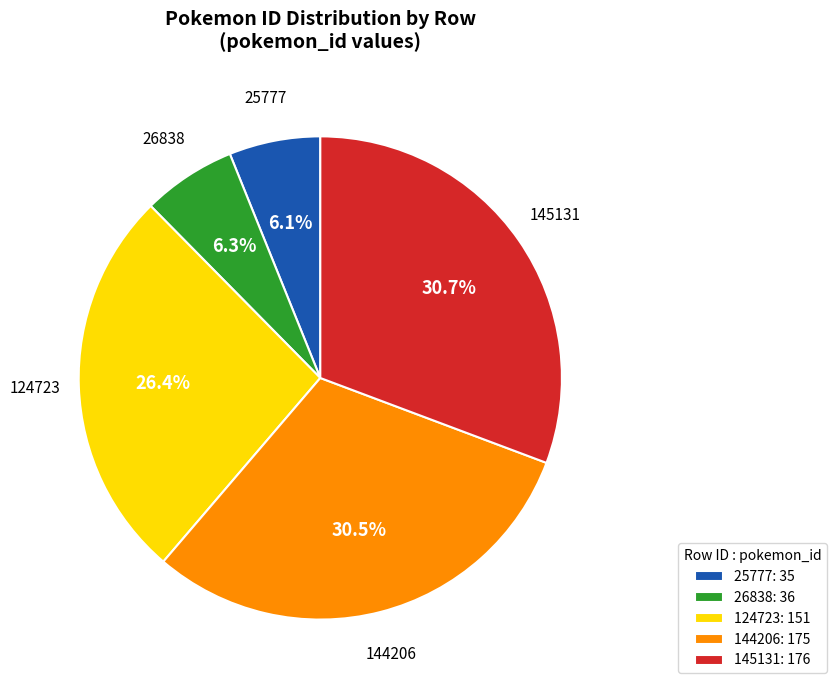

Is there any slice that represents more than half of the pie?

No